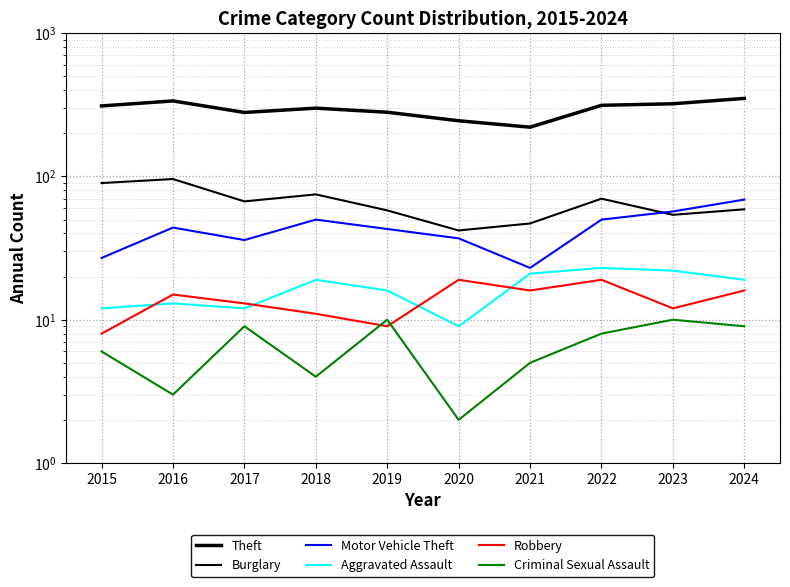

Between 2018 and 2019, which is larger?

2018